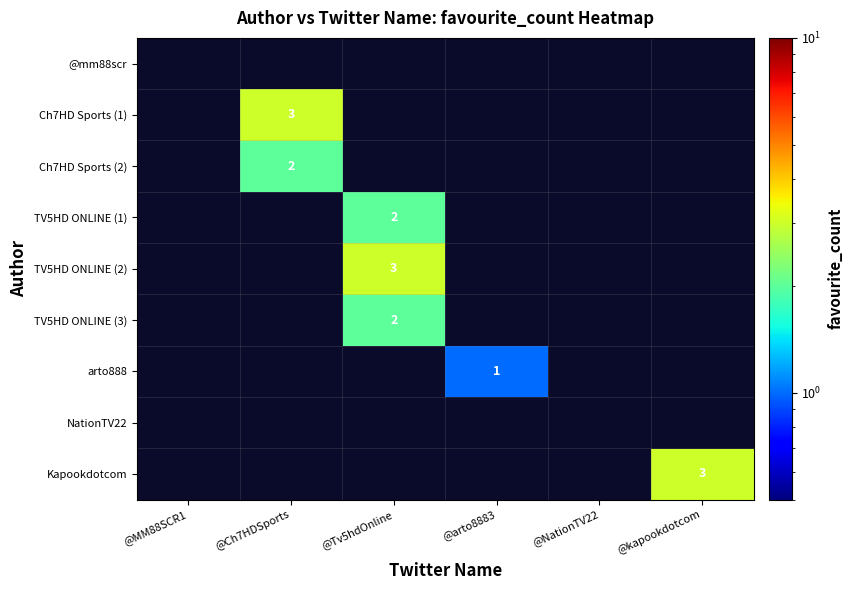

Is it true that TV5HD ONLINE (2) equals 5 at @Tv5hdOnline?

False